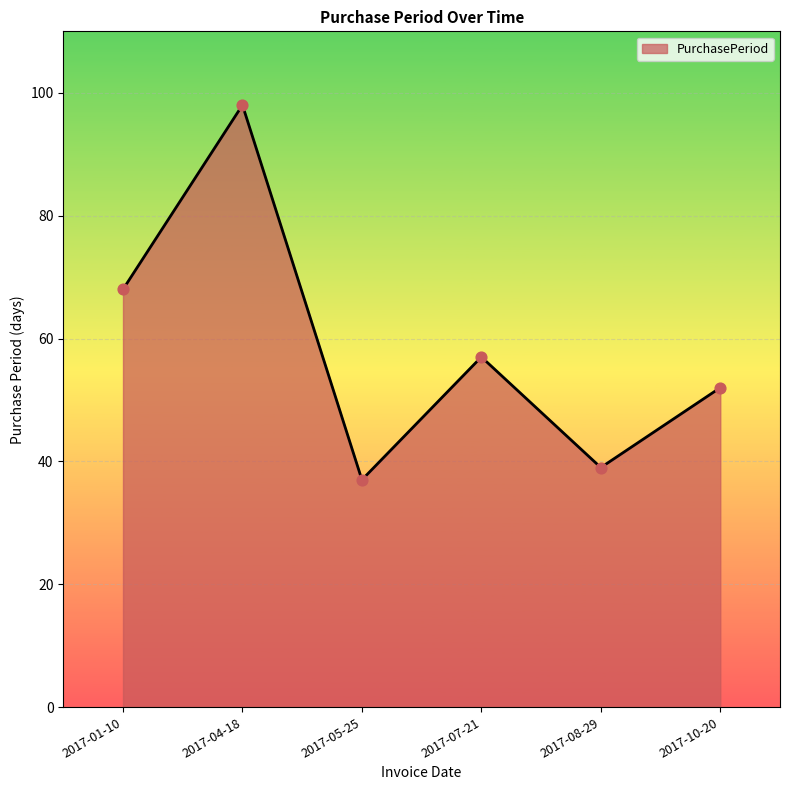

Which has a higher value, 2017-05-25 or 2017-07-21?

2017-07-21